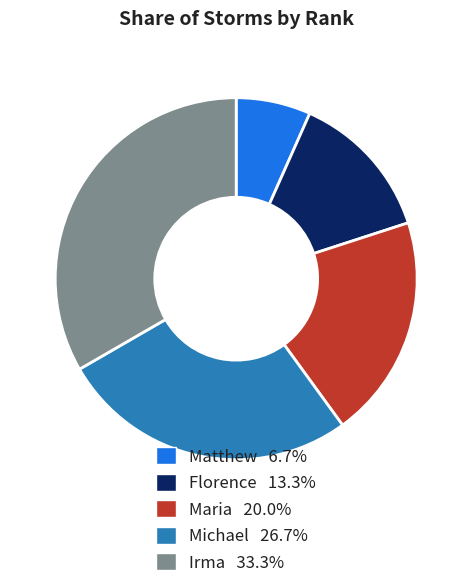

Combined, do Michael and Maria account for over 50%?

No